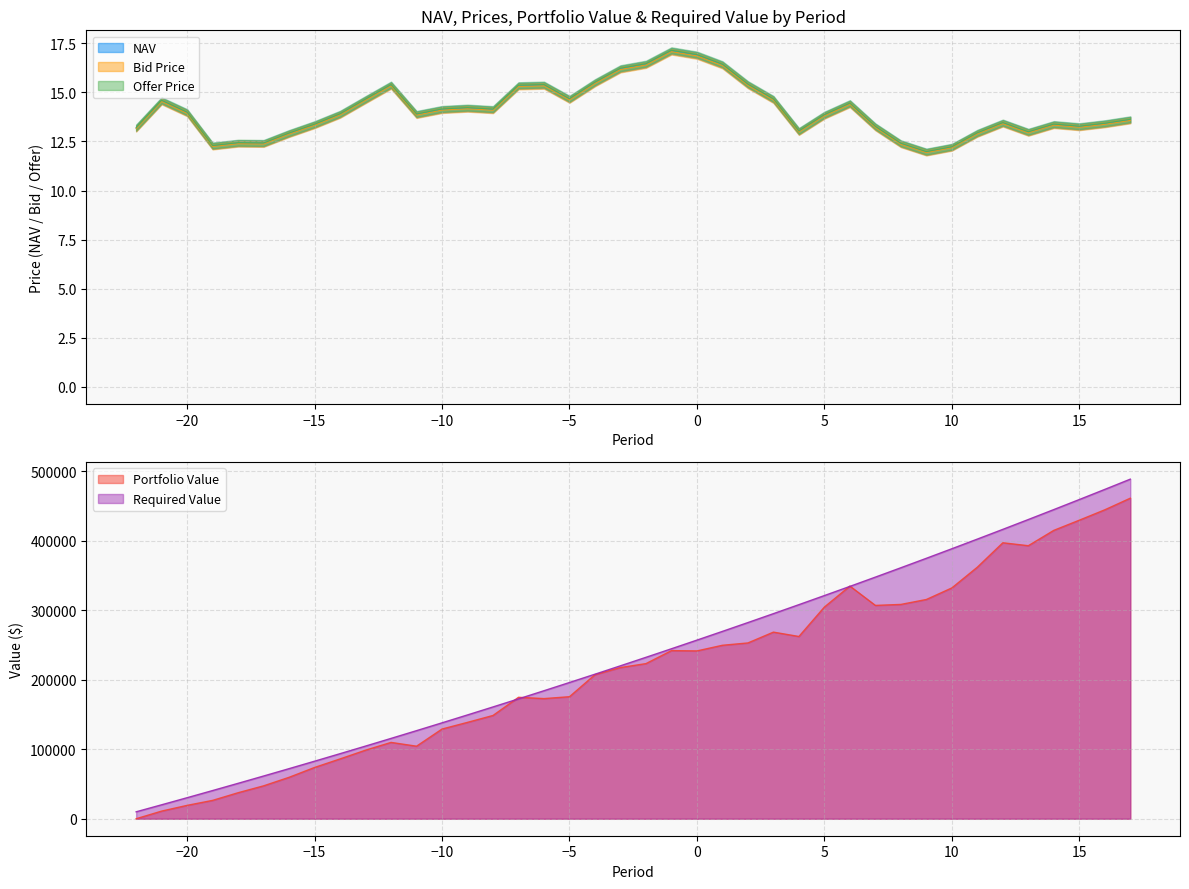

True or false: Bid Price has a value of 11.9 at 9.

True